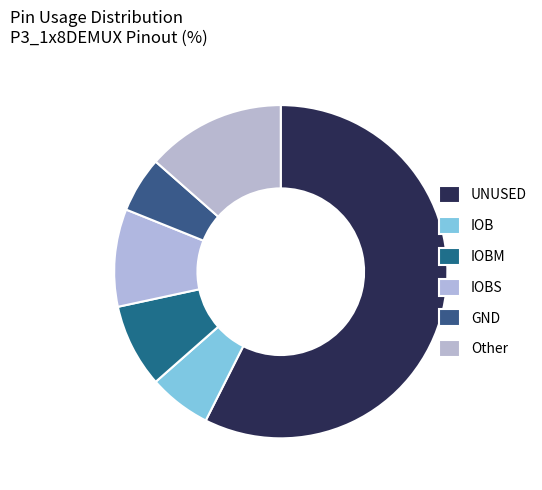

How many slices are in this pie chart?

6